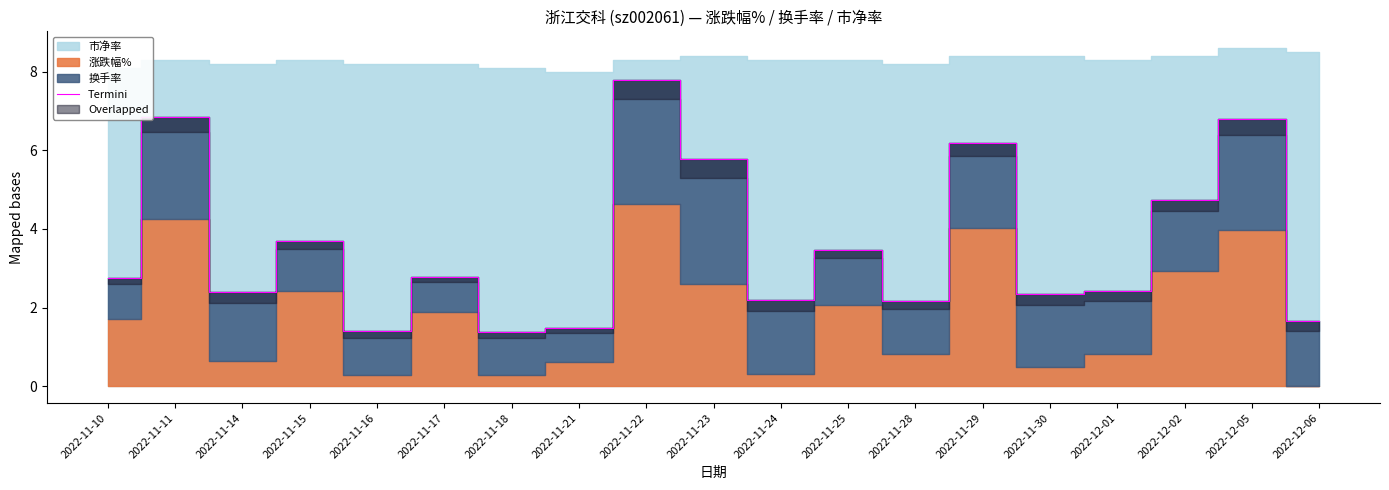

Where does the Termini series first go above 2?

2022-11-10